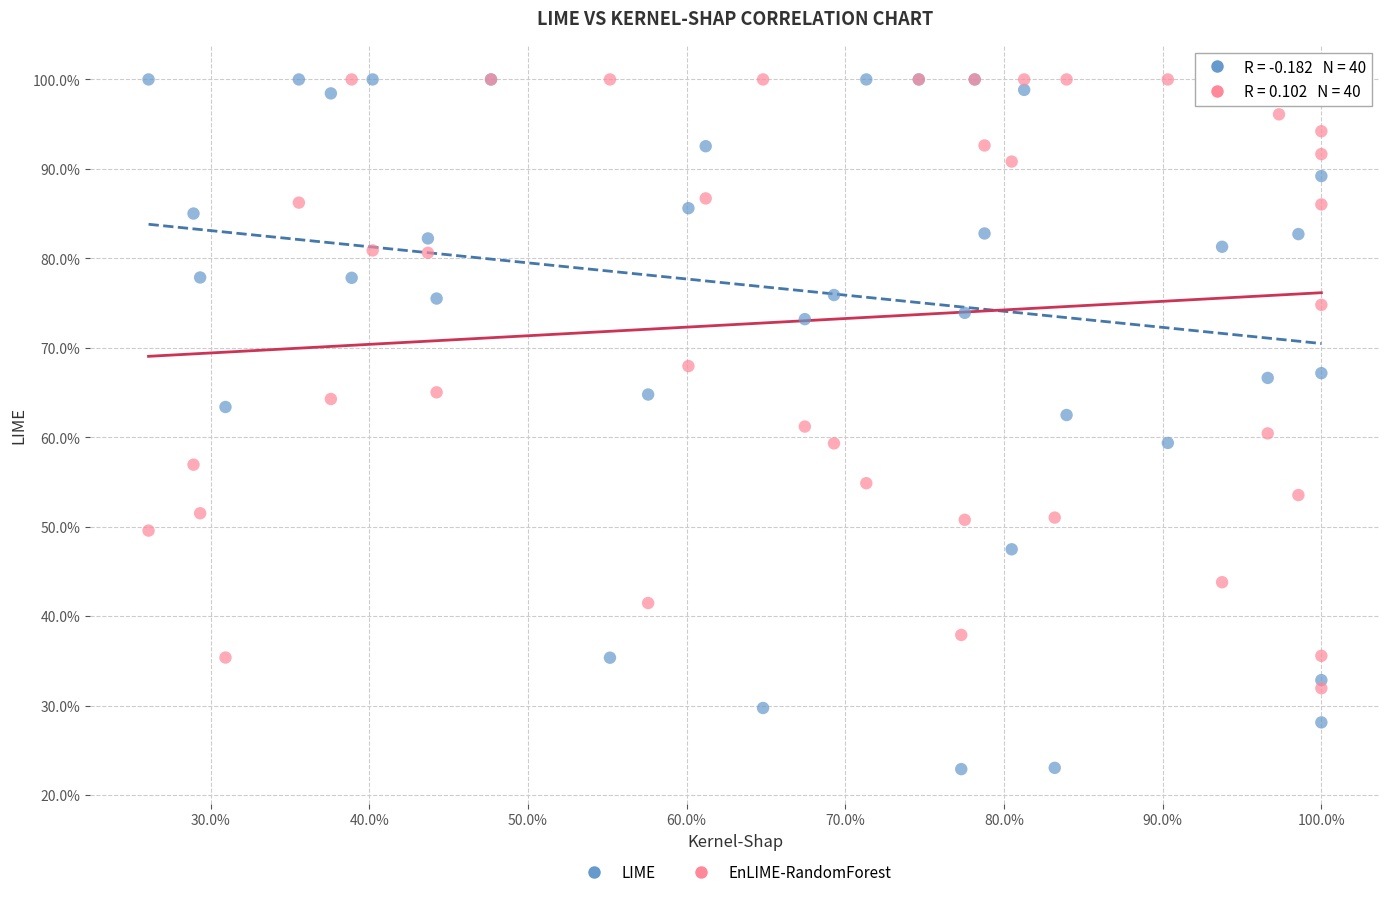

Which series has the widest spread of Y values?

LIME